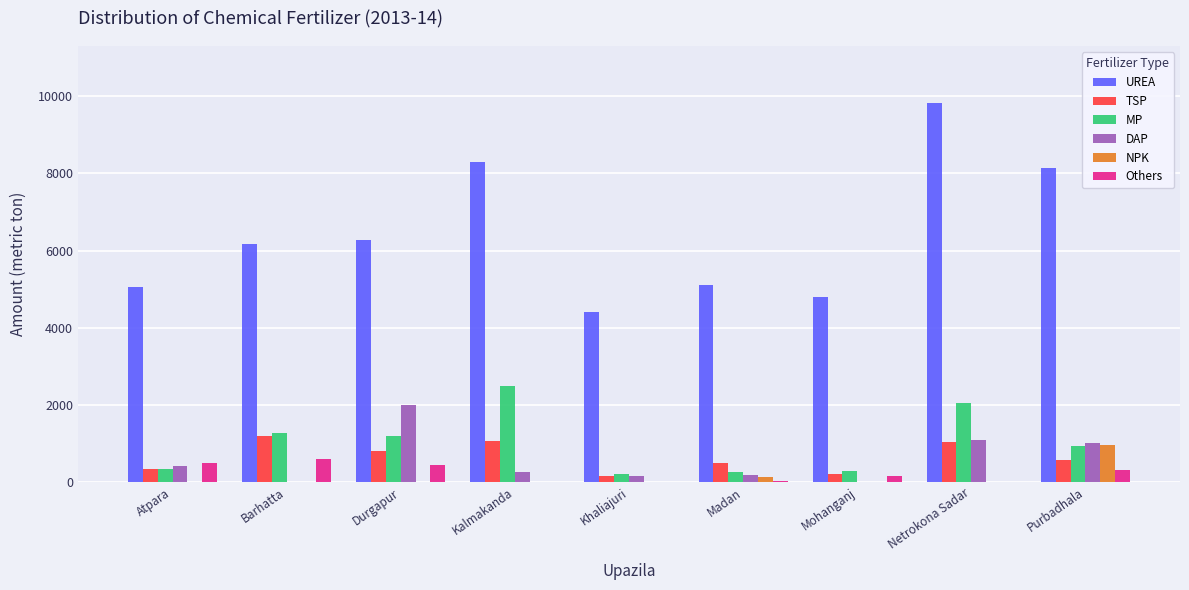

Which series changed the most between Atpara and Purbadhala?

UREA